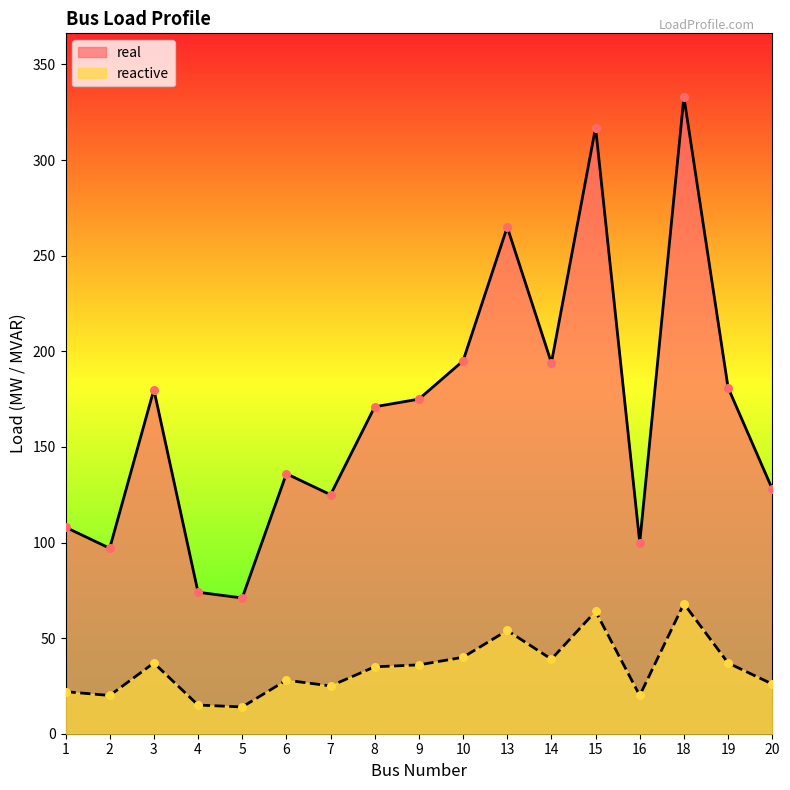

At which category is the sum across all series the highest?

18